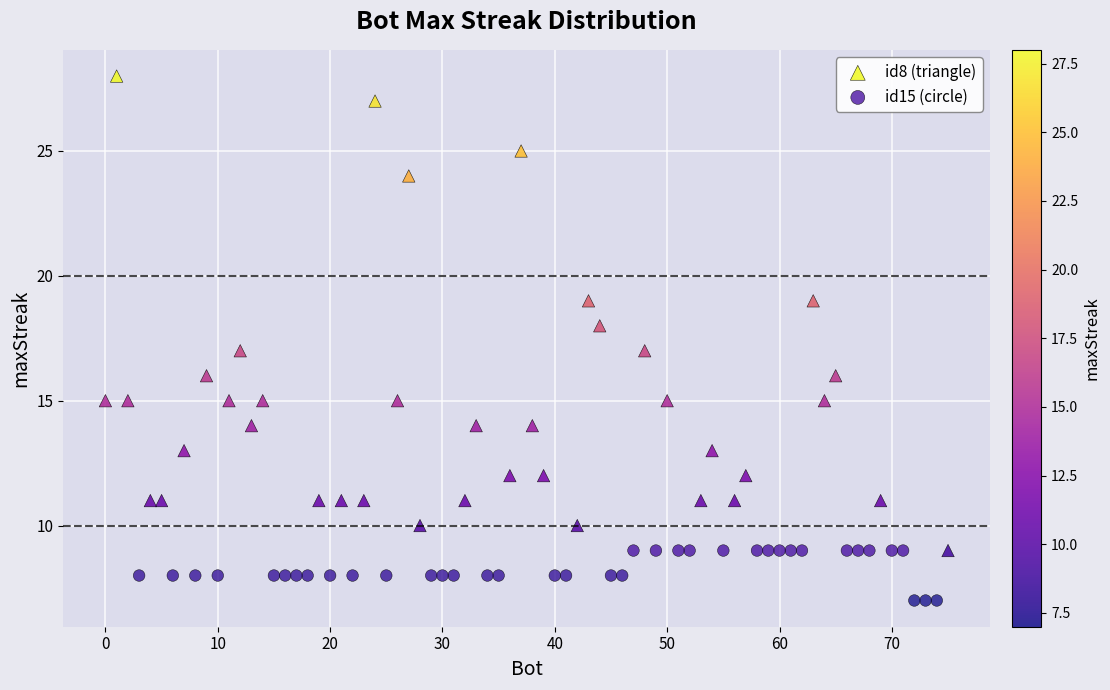

Which series has the widest spread of Y values?

id8 (triangle)